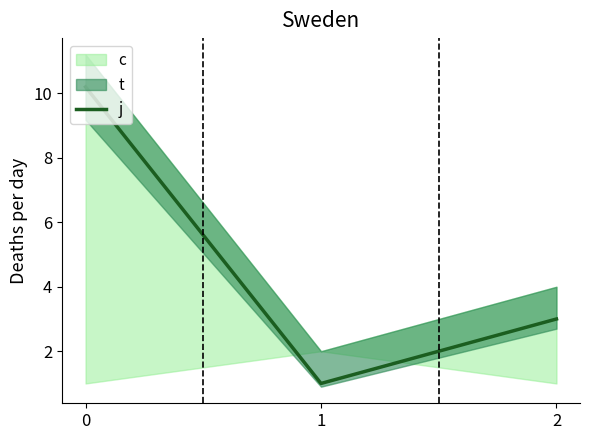

What is the difference between the maximum and minimum values?

9.2